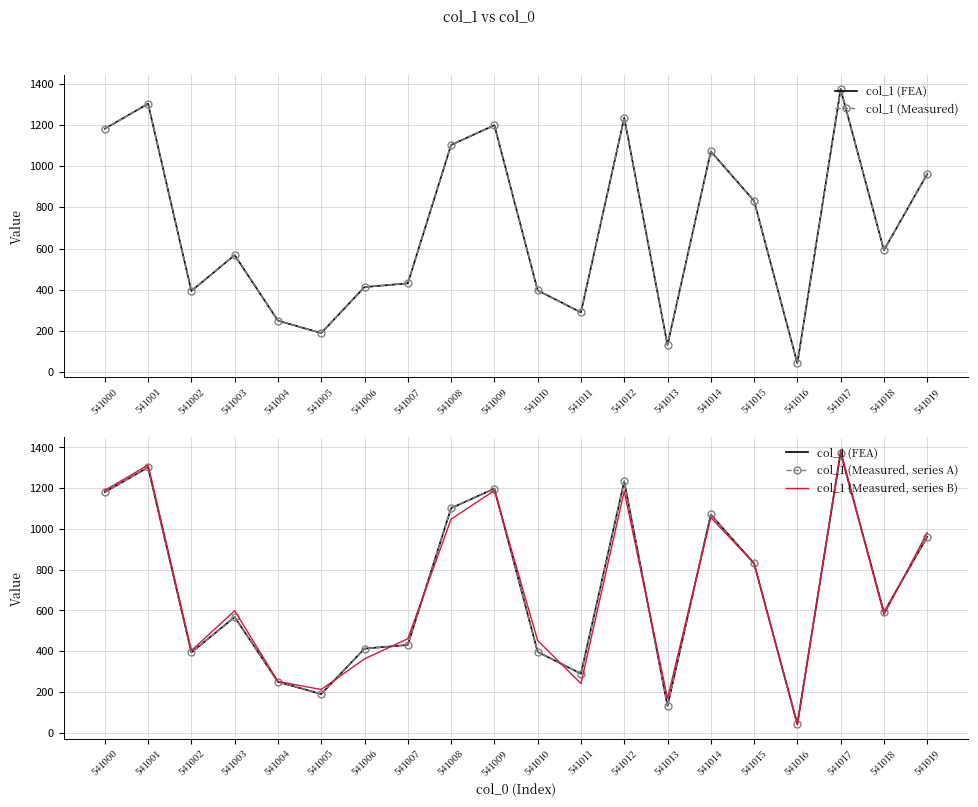

How many data points in col_1 (FEA) are above 592?

9